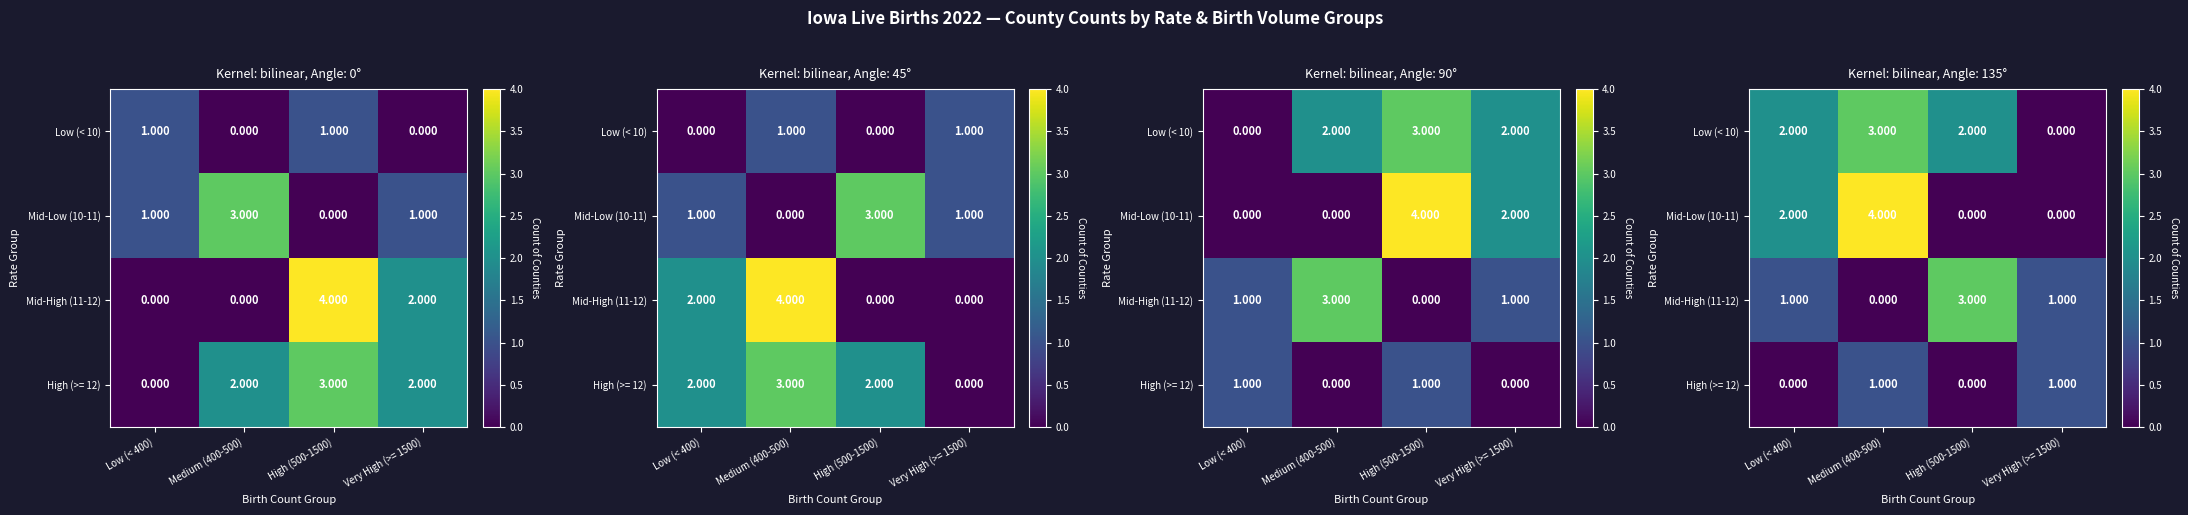

What is the difference between the highest and lowest values at High (500-1500)?

3